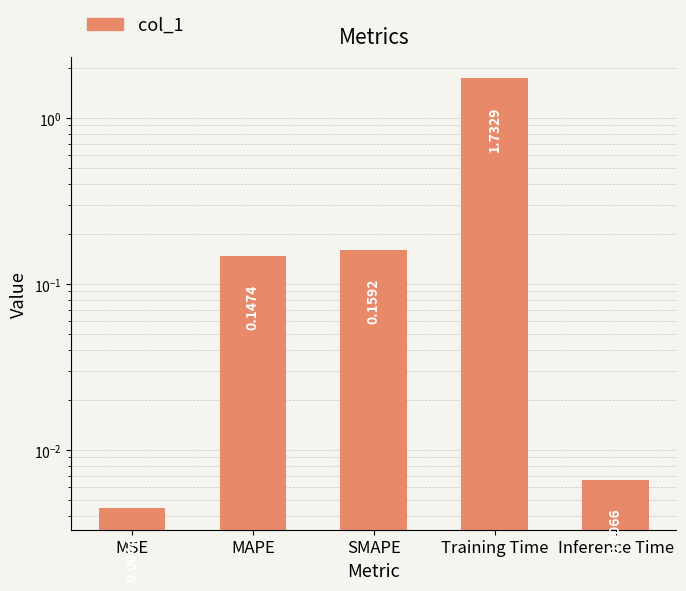

True or false: the data shows 0.0 at MSE.

False